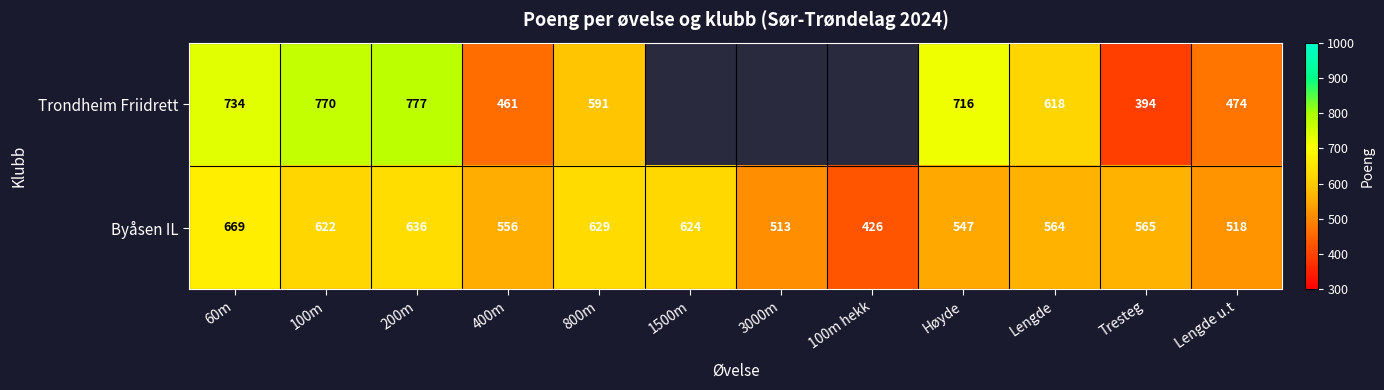

Rank the series at 800m from highest to lowest value.

Byåsen IL, Trondheim Friidrett